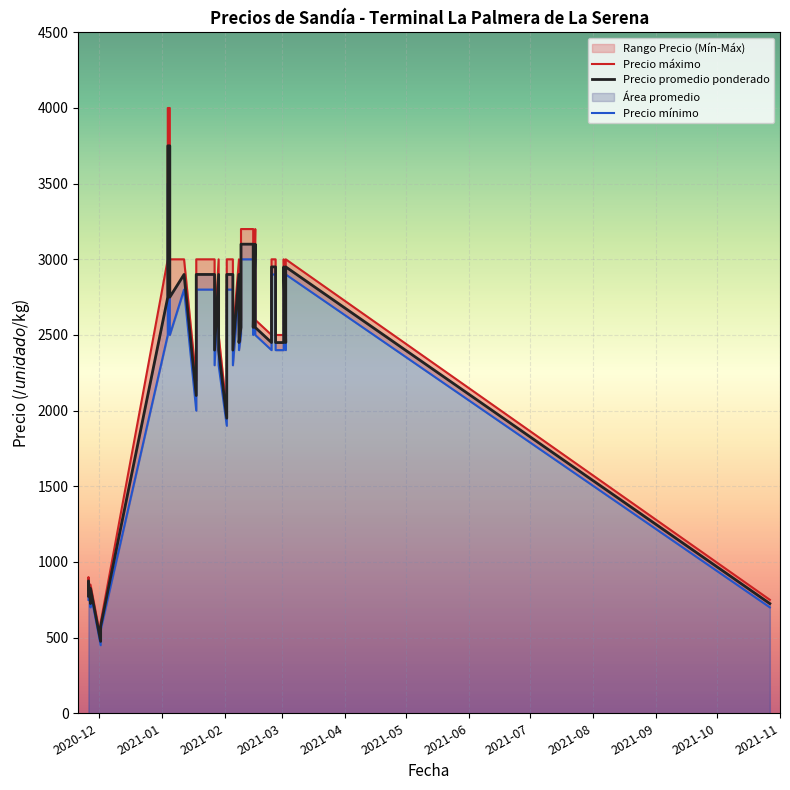

Read the Precio mínimo value at 2021-02-08, to the nearest 50.

2400